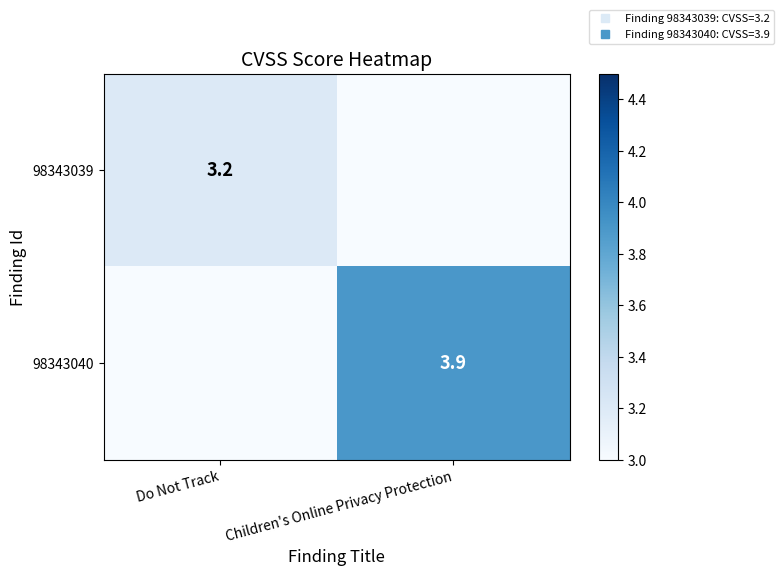

The value of 98343040 at Do Not Track is 0.0. True or false?

True